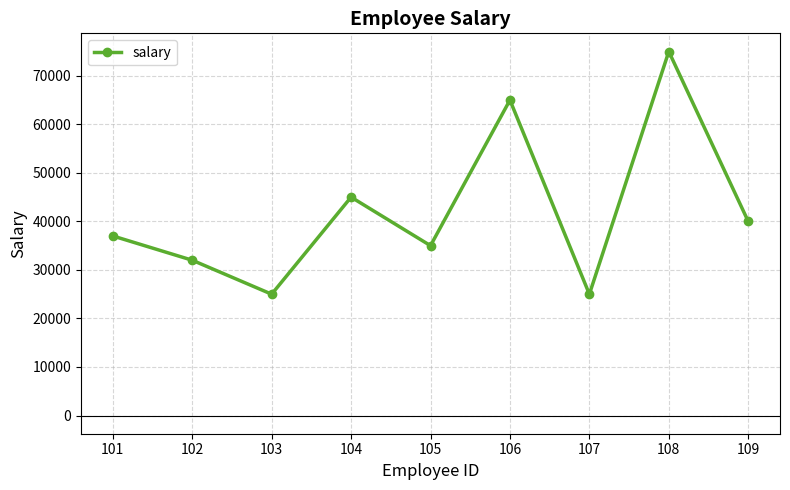

What is the ratio of the value at 104 to the value at 108?

0.6